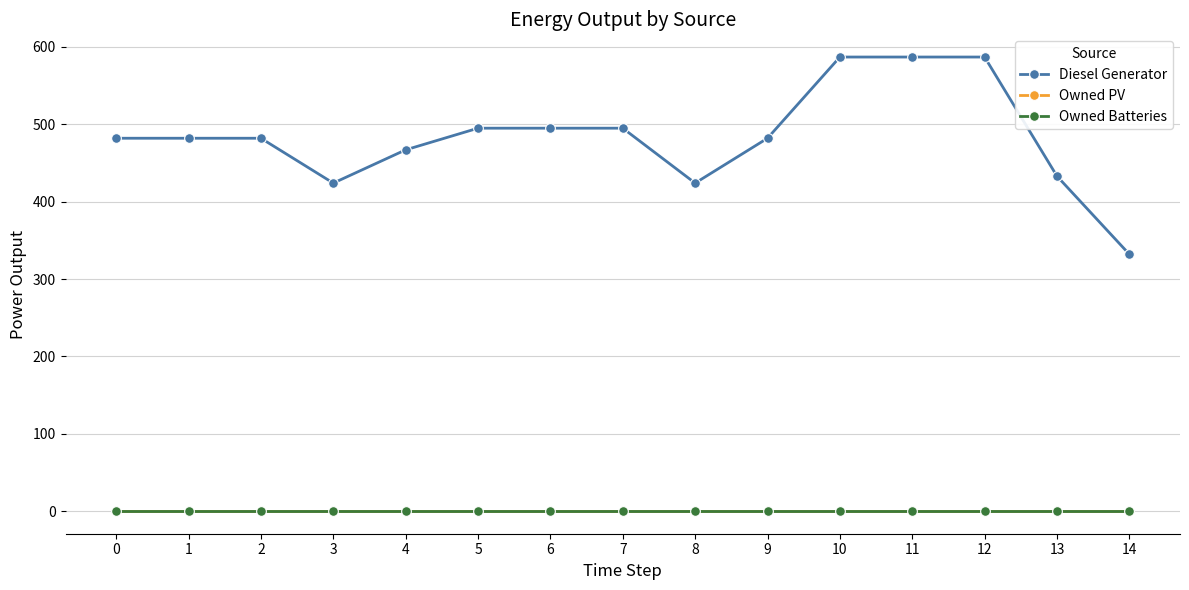

True or false: Owned Batteries and Owned PV intersect in this chart.

False